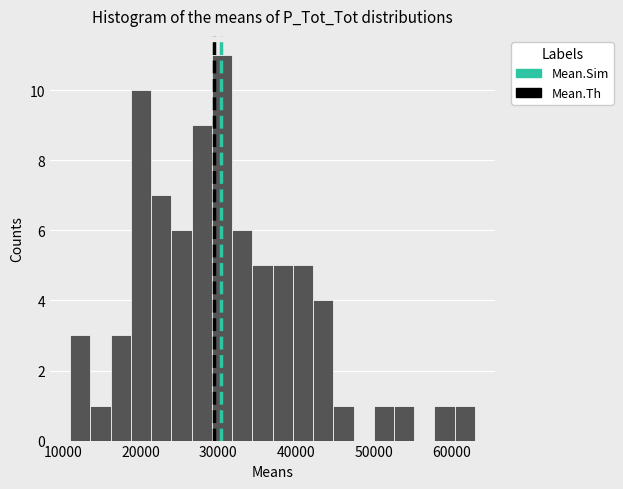

Read against the x-axis, roughly where is the centre of the tallest bar?

30000